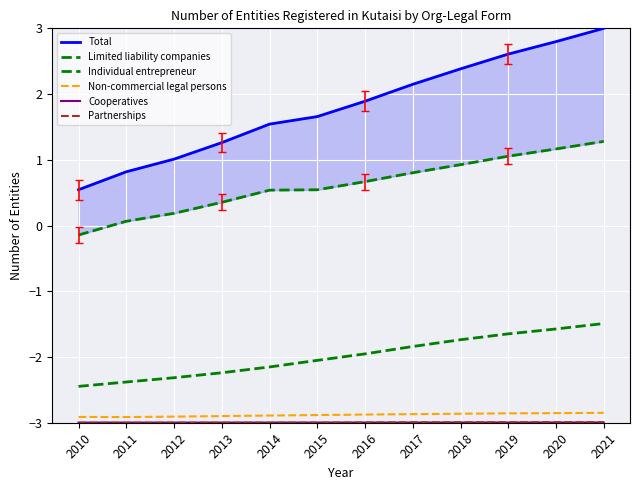

Between 2021 and 2012, which is larger?

2021